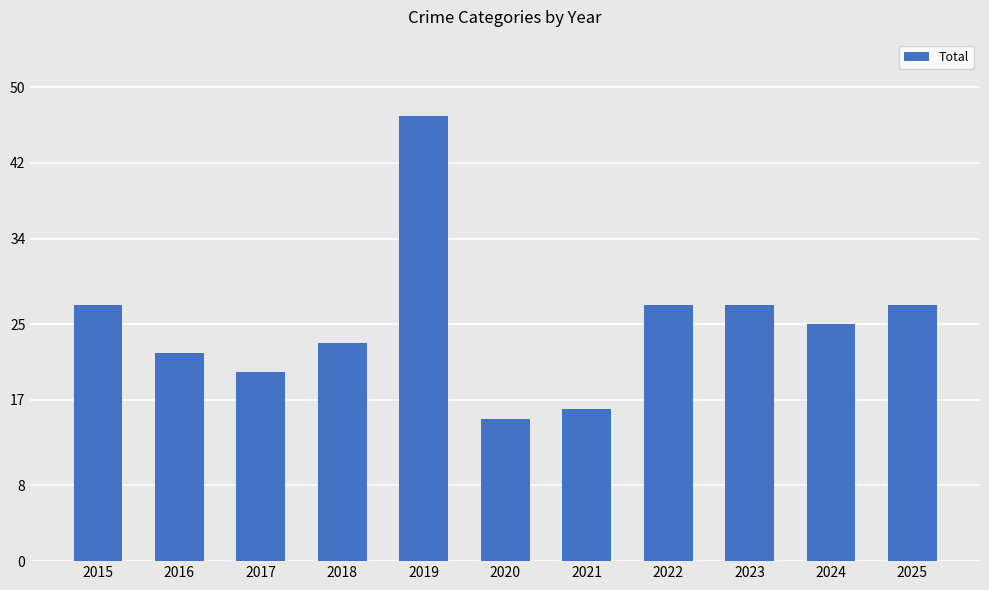

How many data points are less than 25?

5